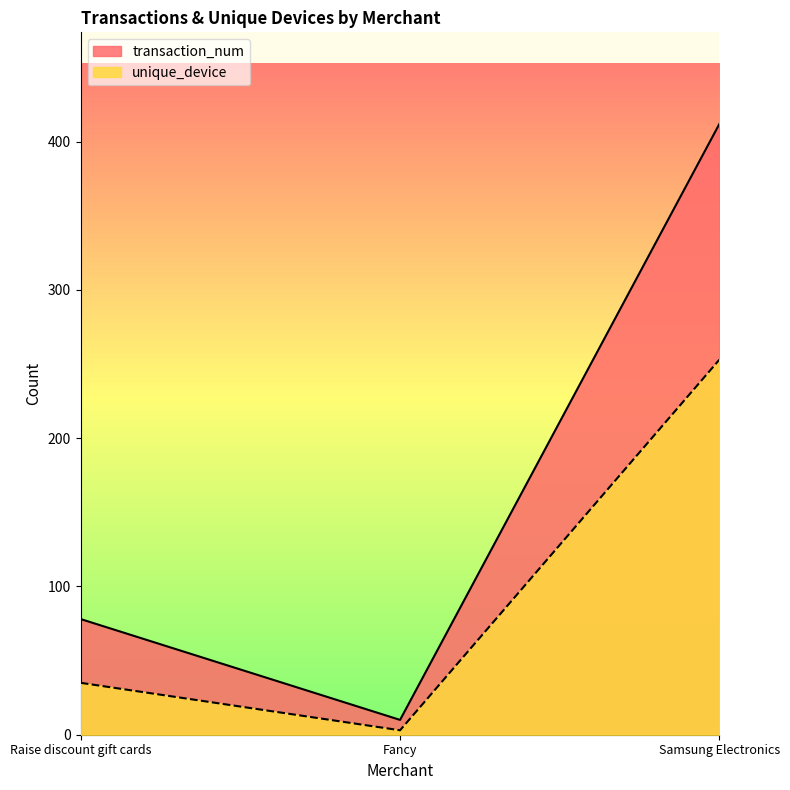

At which label is transaction_num closest to 211?

Raise discount gift cards